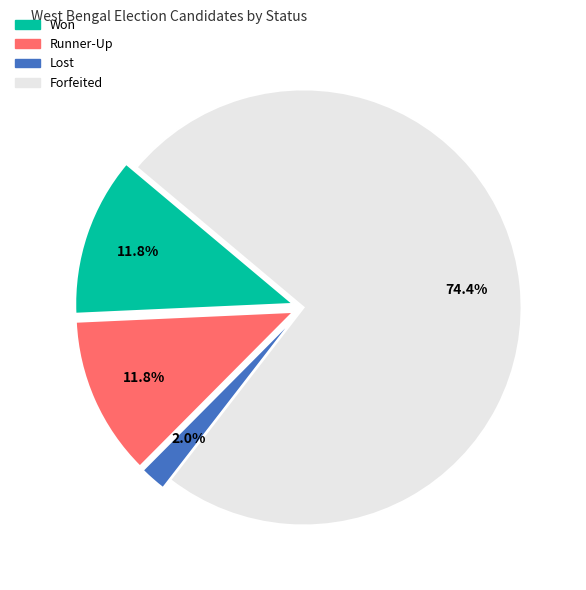

To the nearest percent, what portion does Runner-Up represent?

12%